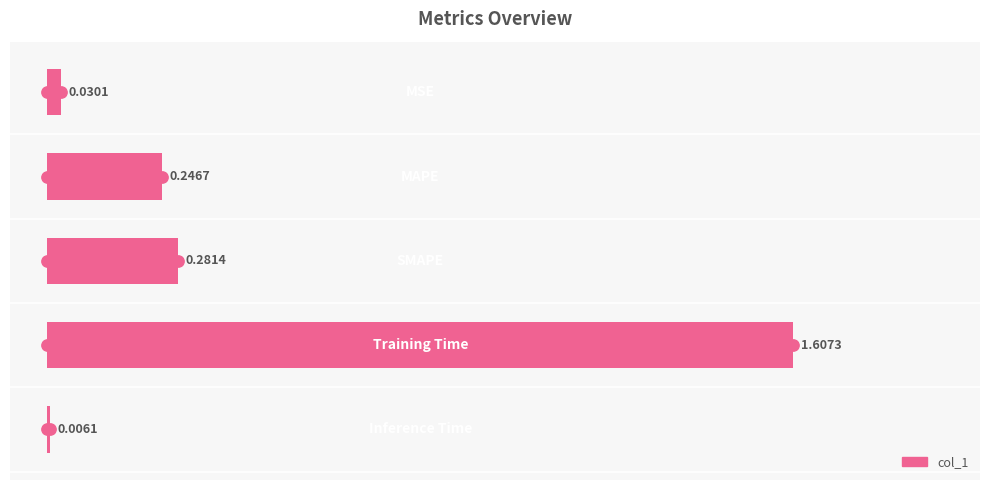

Which has a higher value, 4 or 1?

1